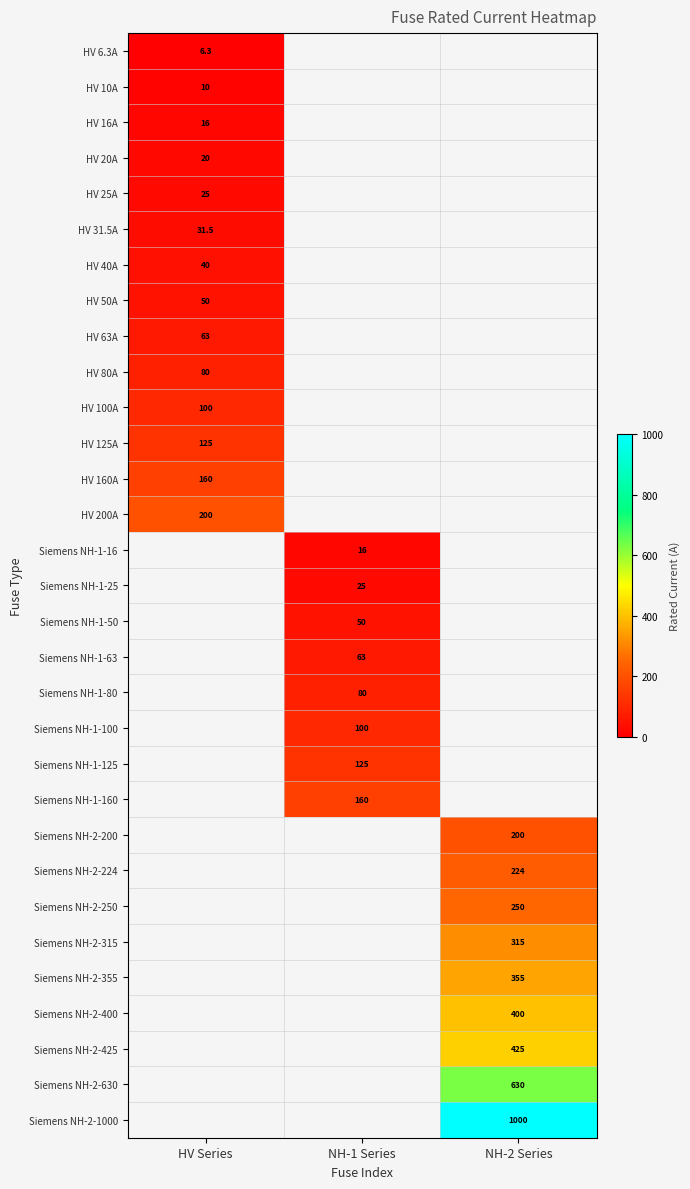

Is it true that Siemens NH-1-160 equals 160.0 at NH-1 Series?

True